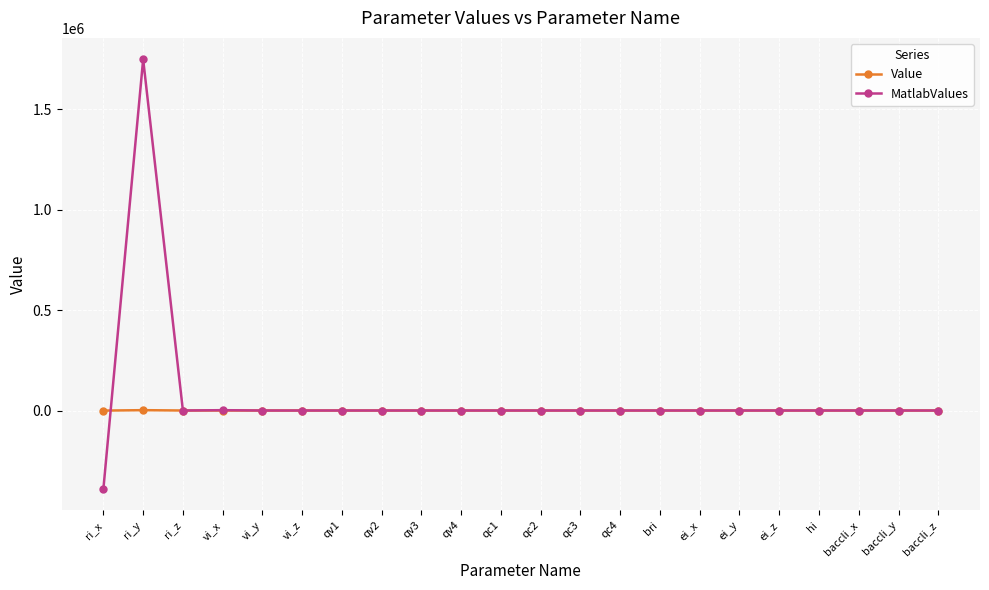

What is the label of the 8th point from the right?

bri